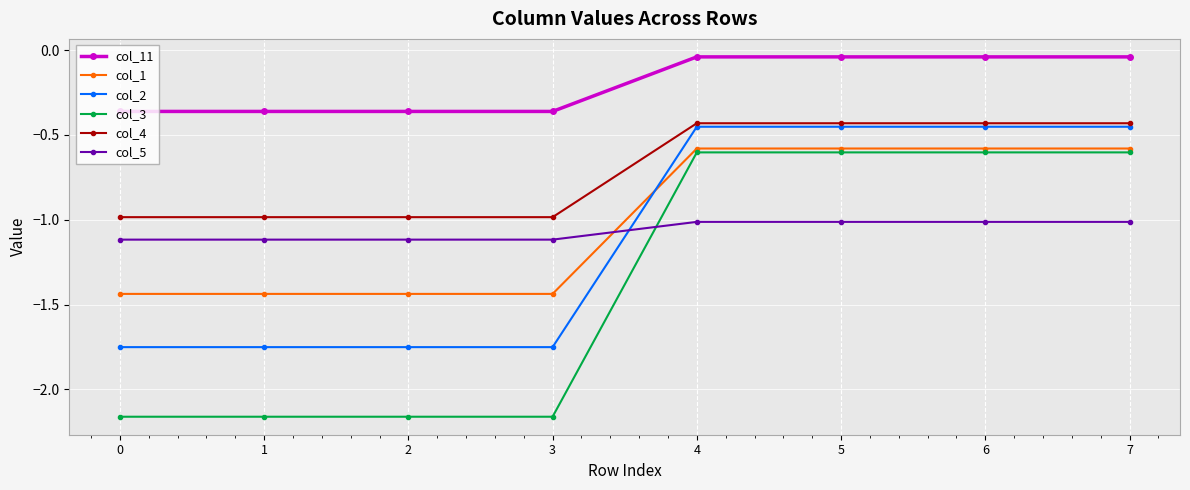

Rank the series by their maximum value, from highest to lowest.

col_11, col_4, col_2, col_1, col_3, col_5